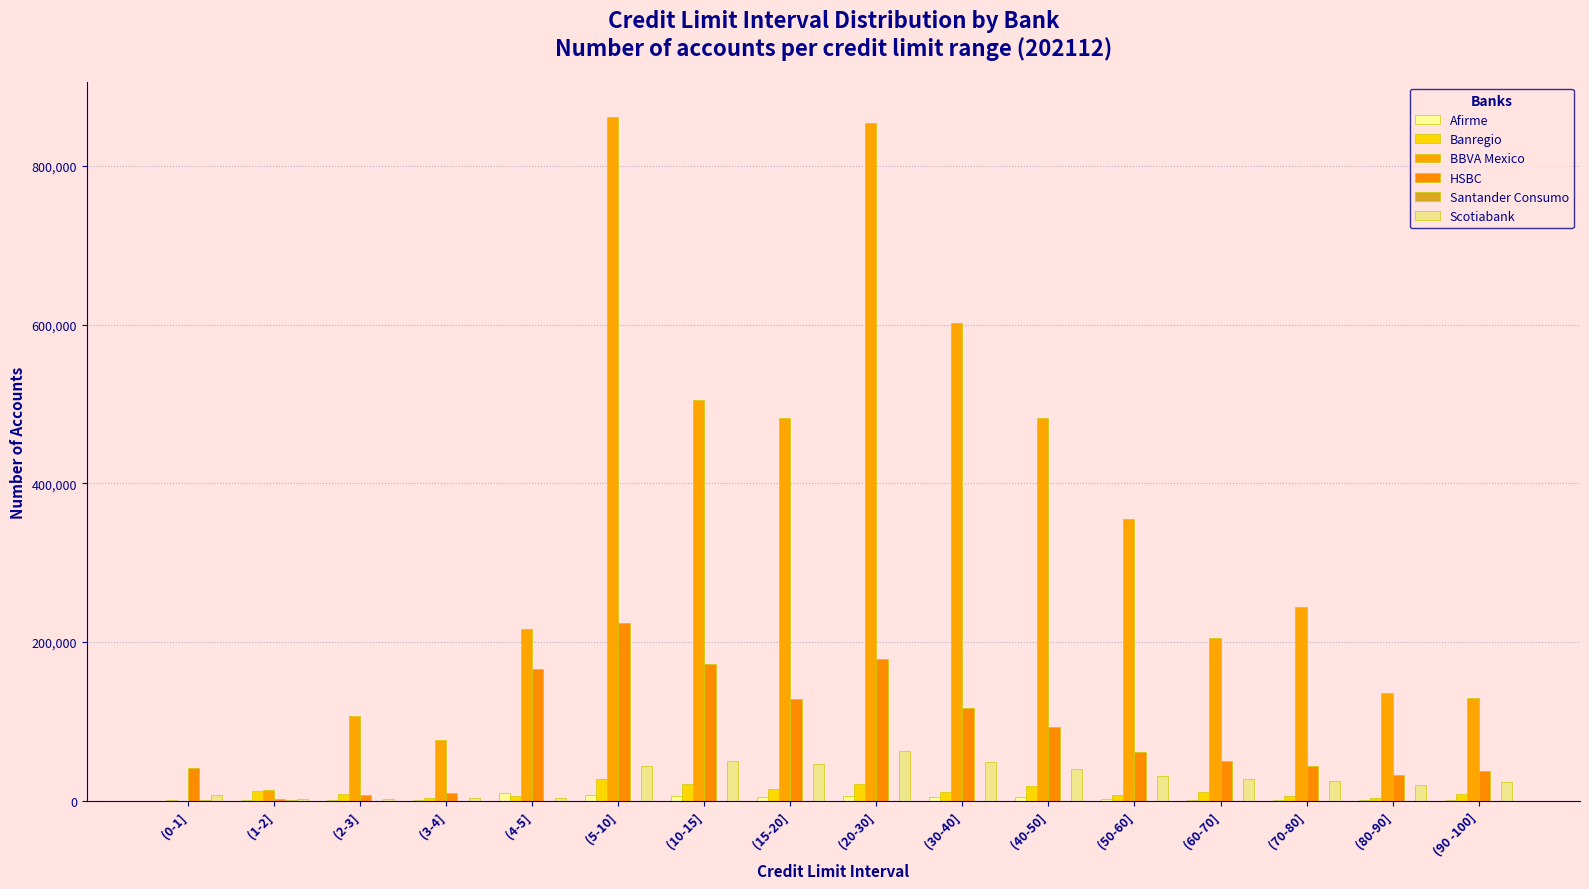

Reading left to right, what are all the values shown in this chart?

Afirme: (0-1]=70	(1-2]=402	(2-3]=432	(3-4]=826	(4-5]=10076	(5-10]=7459	(10-15]=5898	(15-20]=5237	(20-30]=6598	(30-40]=4211	(40-50]=4308	(50-60]=1906	(60-70]=1493	(70-80]=1288	(80-90]=1019	(90 -100]=1329
Banregio: (0-1]=1142	(1-2]=12407	(2-3]=8600	(3-4]=3017	(4-5]=5952	(5-10]=27396	(10-15]=20896	(15-20]=15262	(20-30]=21382	(30-40]=10481	(40-50]=19175	(50-60]=7704	(60-70]=10699	(70-80]=5700	(80-90]=3116	(90 -100]=8805
BBVA Mexico: (0-1]=8	(1-2]=13775	(2-3]=107065	(3-4]=76934	(4-5]=216283	(5-10]=862217	(10-15]=505081	(15-20]=482423	(20-30]=854377	(30-40]=601795	(40-50]=482729	(50-60]=355283	(60-70]=204629	(70-80]=244448	(80-90]=135932	(90 -100]=129275
HSBC: (0-1]=41327	(1-2]=1906	(2-3]=7586	(3-4]=9955	(4-5]=166419	(5-10]=224034	(10-15]=171780	(15-20]=128543	(20-30]=178548	(30-40]=117521	(40-50]=92415	(50-60]=61209	(60-70]=50326	(70-80]=44232	(80-90]=32862	(90 -100]=37556
Santander Consumo: (0-1]=1213	(1-2]=652	(2-3]=13	(3-4]=3	(4-5]=1	(5-10]=0	(10-15]=0	(15-20]=0	(20-30]=0	(30-40]=0	(40-50]=0	(50-60]=0	(60-70]=0	(70-80]=0	(80-90]=0	(90 -100]=0
Scotiabank: (0-1]=6955	(1-2]=2655	(2-3]=2631	(3-4]=3100	(4-5]=3435	(5-10]=43673	(10-15]=50042	(15-20]=45834	(20-30]=62247	(30-40]=48724	(40-50]=40434	(50-60]=30772	(60-70]=26948	(70-80]=25007	(80-90]=19359	(90 -100]=23899